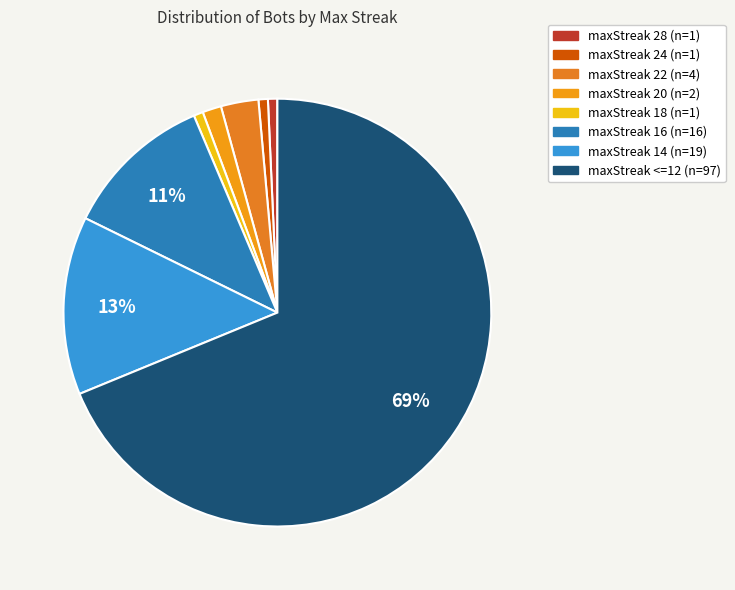

To the nearest percent, what is the difference between the maxStreak 24 and maxStreak 14 slice percentages?

13%